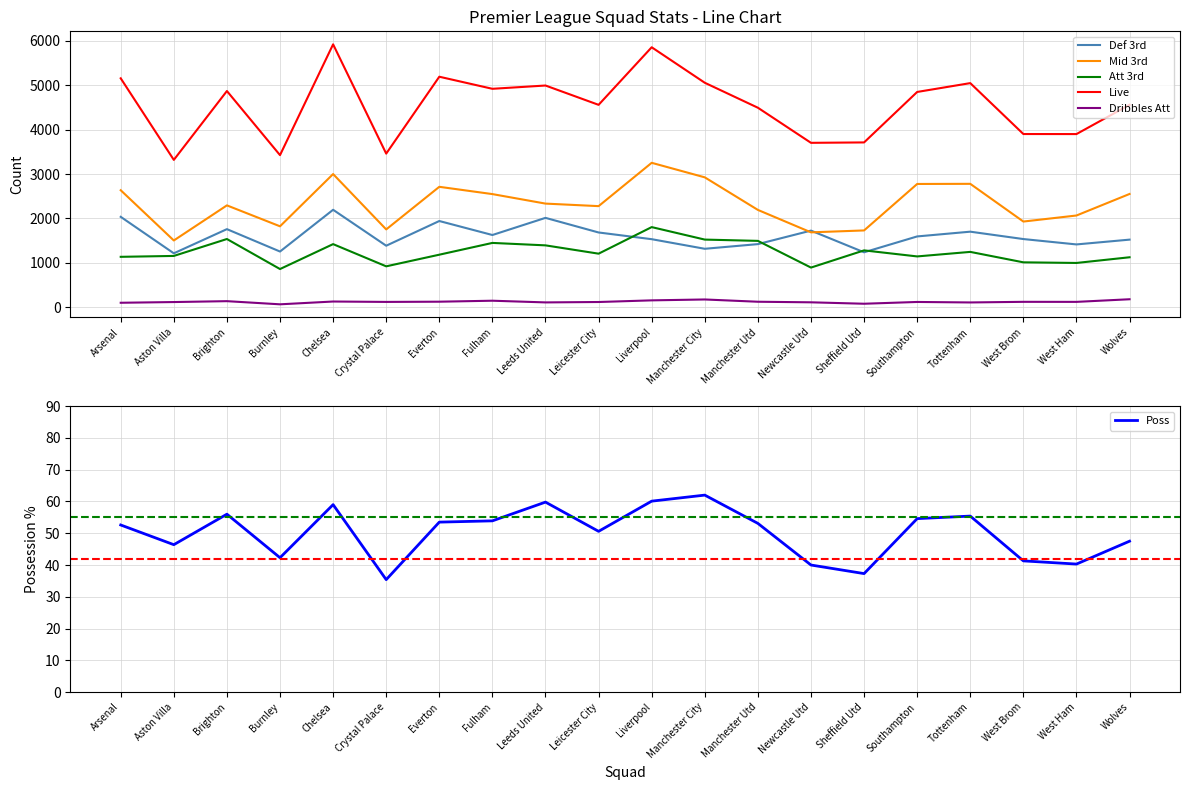

Where is the first local minimum for Mid 3rd?

Aston Villa